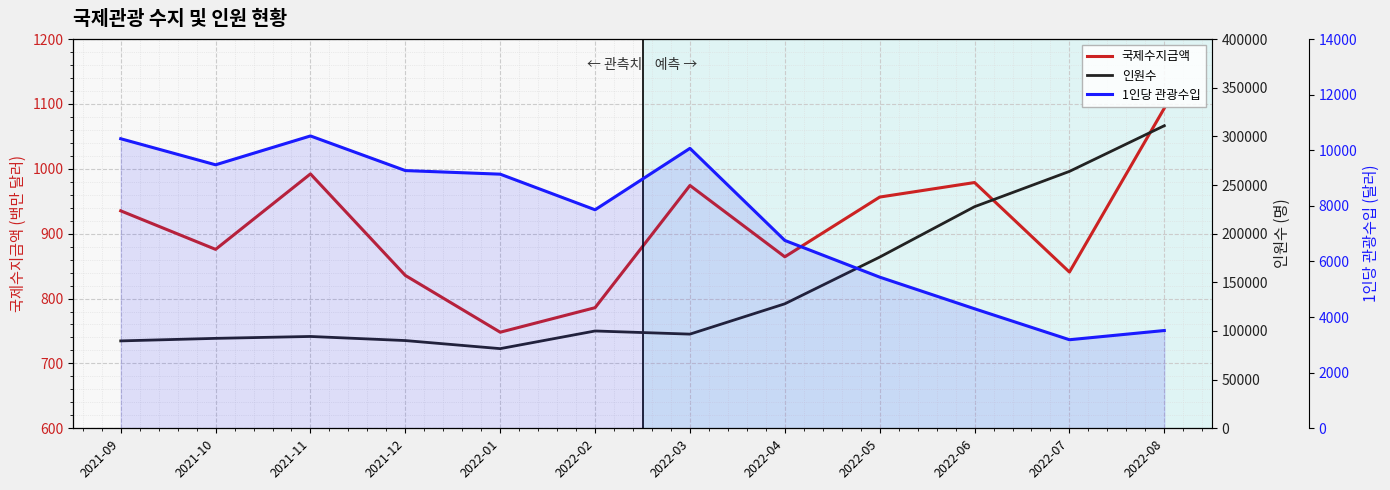

What is the label of the 6th point from the right?

2022-03